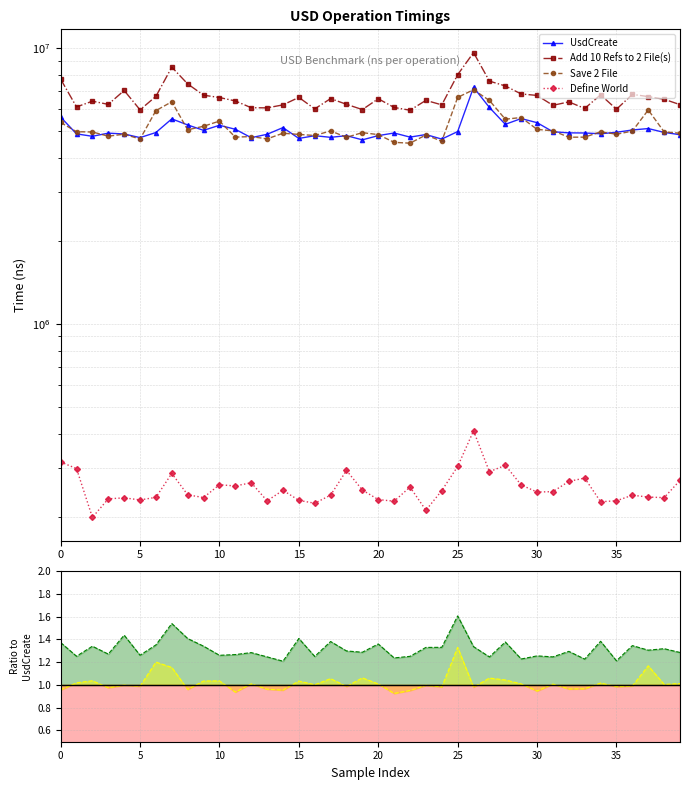

What is the sum of all UsdCreate values?

202454200